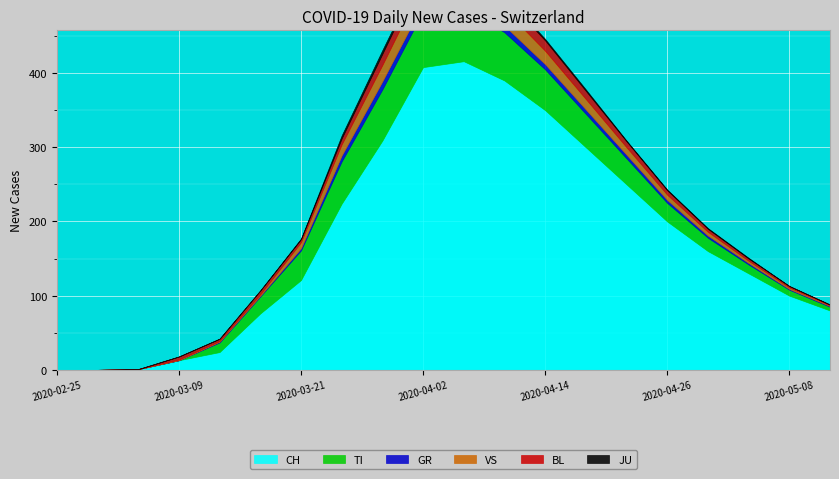

How many intersections are there between VS and TI?

1